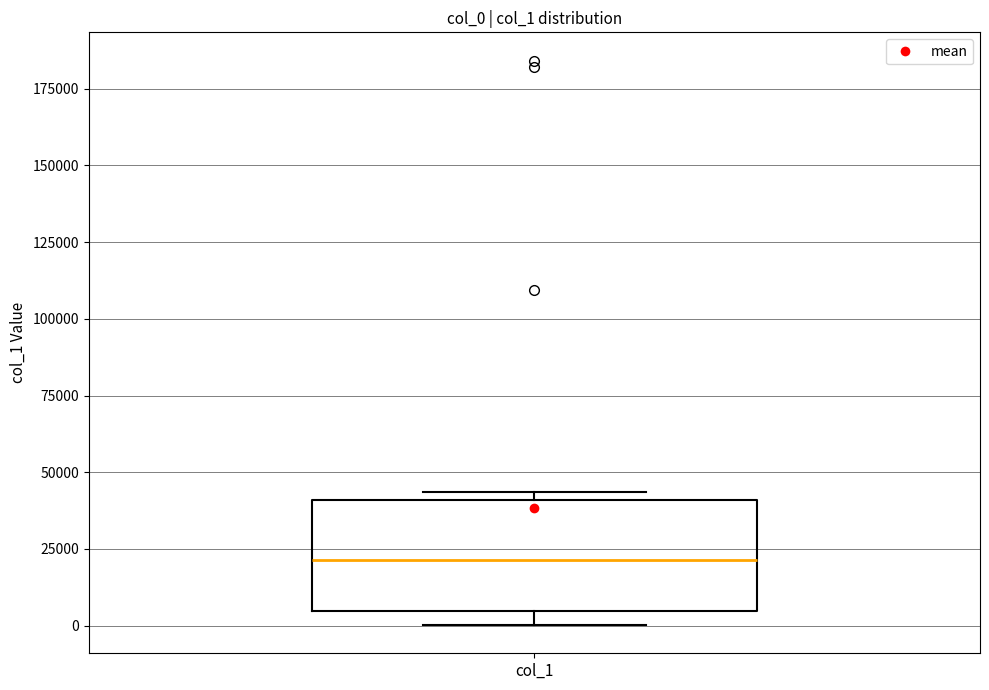

Where is the lower edge of the box for col_1 on the y-axis? The values are not printed on the chart, so give them approximately, as read against the axis.

5000